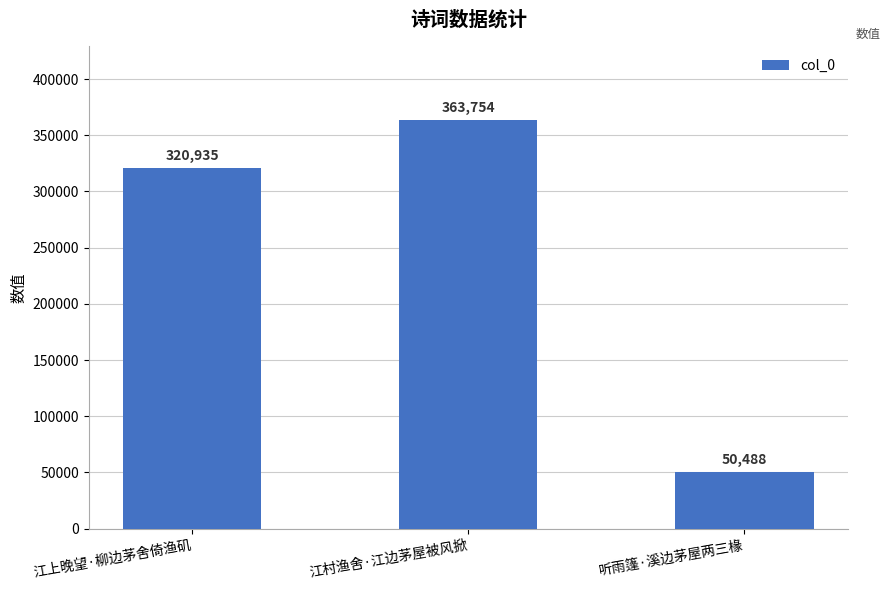

Approximately how many times larger is the value at 江上晚望·柳边茅舍倚渔矶 compared to 江村渔舍·江边茅屋被风掀?

0.9